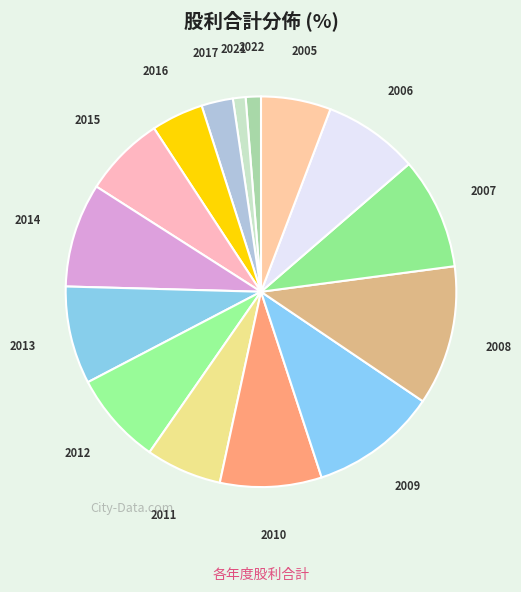

How many slices are in this pie chart?

15